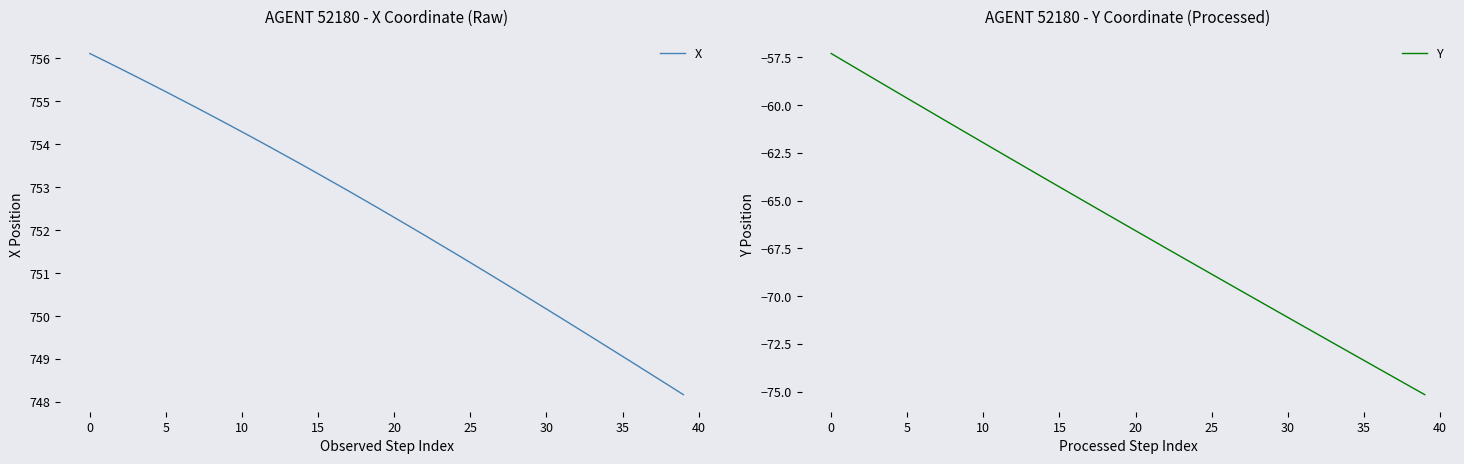

True or false: X has a value of 751.2 at 25.

True